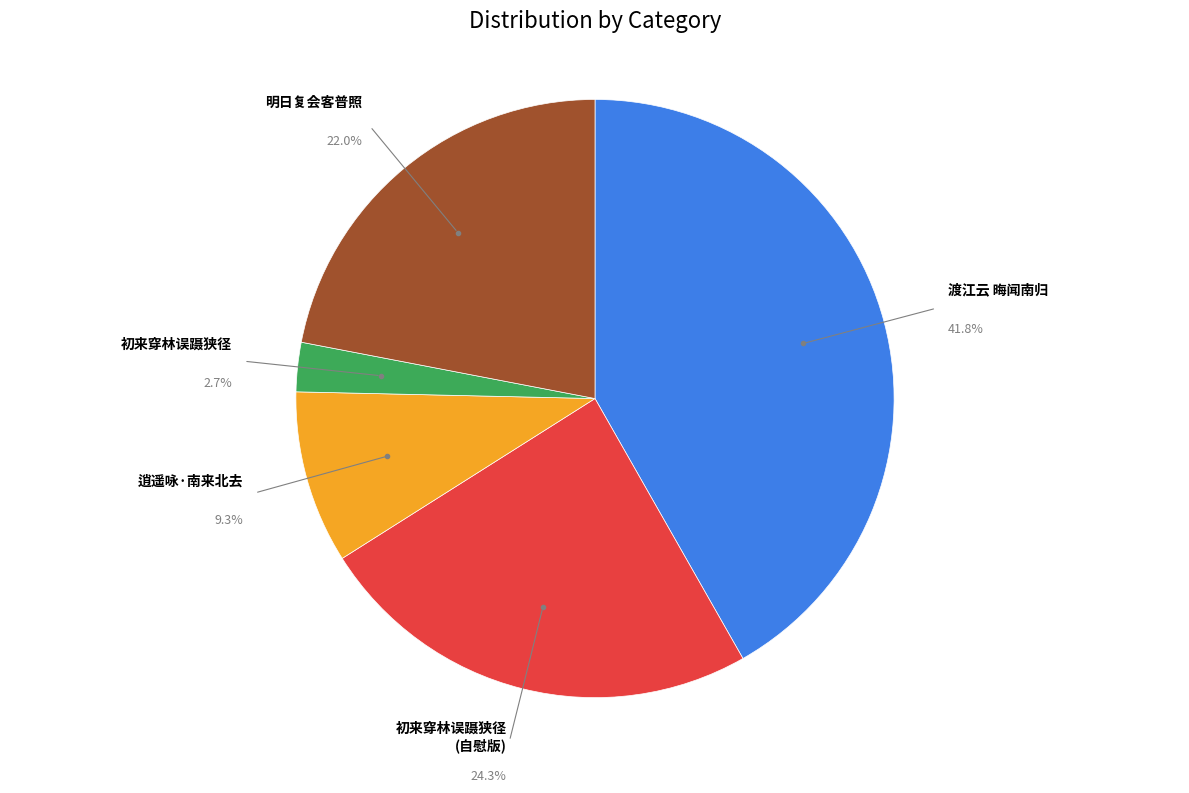

Is there a majority slice in this chart?

No